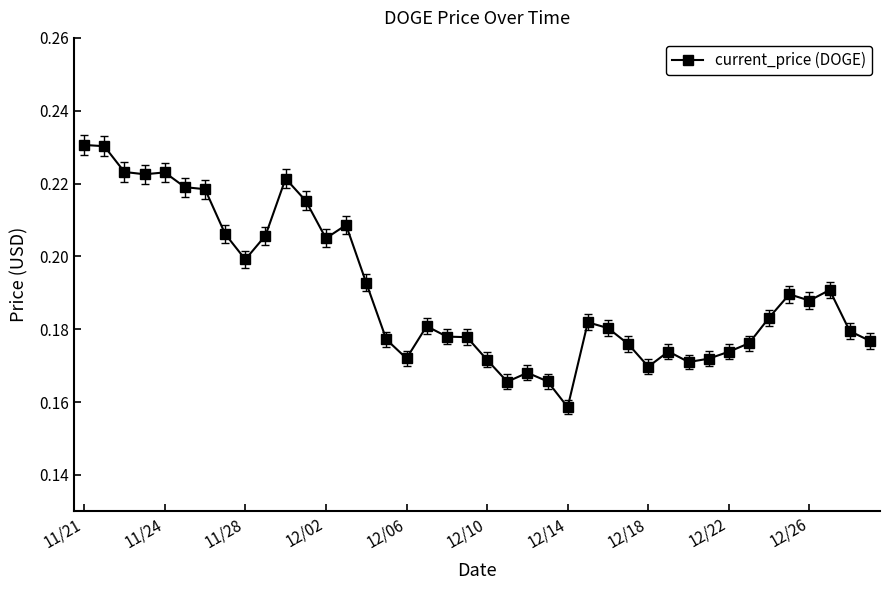

Count the number of categories in the chart.

40